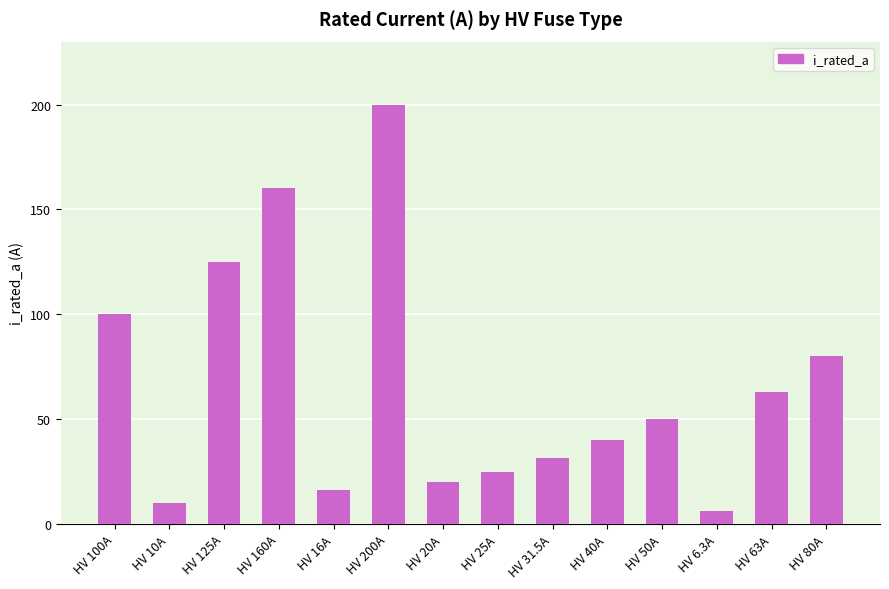

True or false: the data shows 25.0 at HV 25A.

True